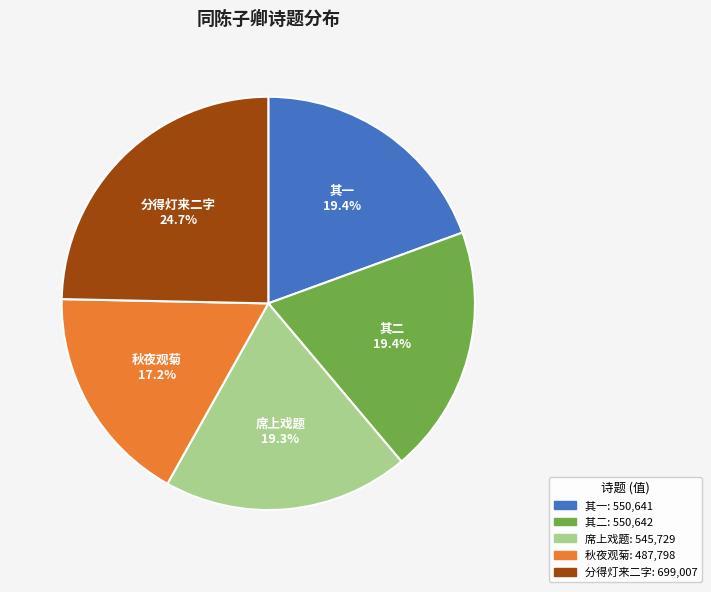

Is there any slice that represents more than half of the pie?

No